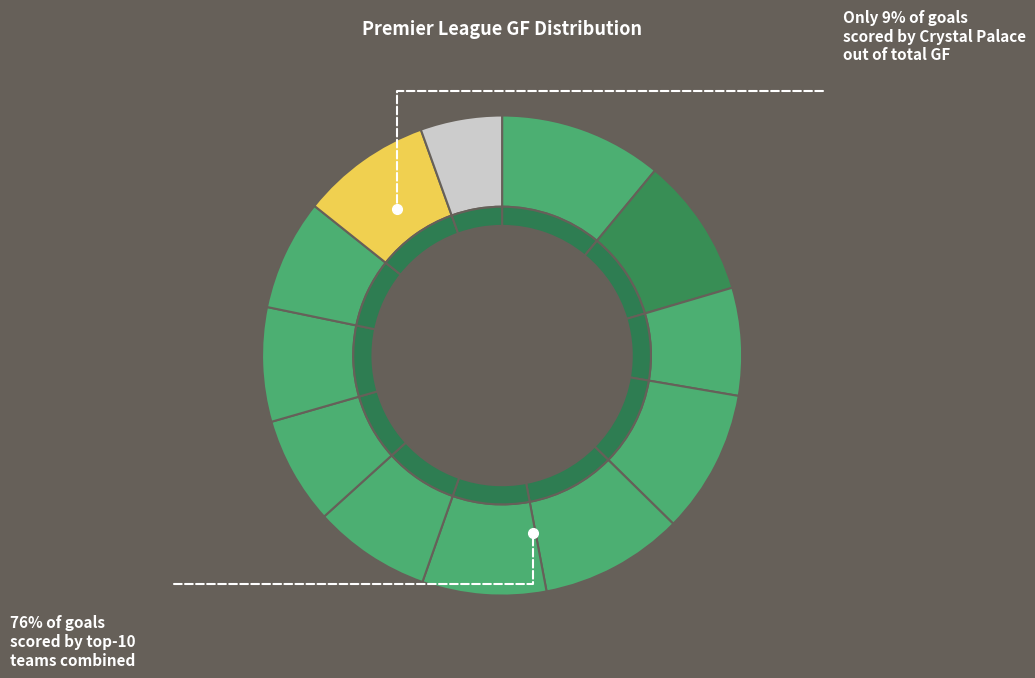

What portion of the pie excludes Chelsea?

90.3%